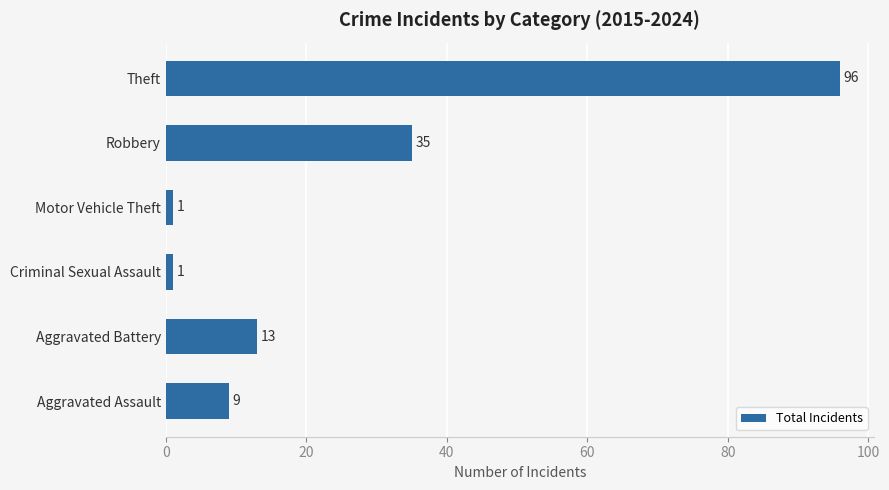

Approximately how many times larger is the value at Aggravated Battery compared to Robbery?

0.4